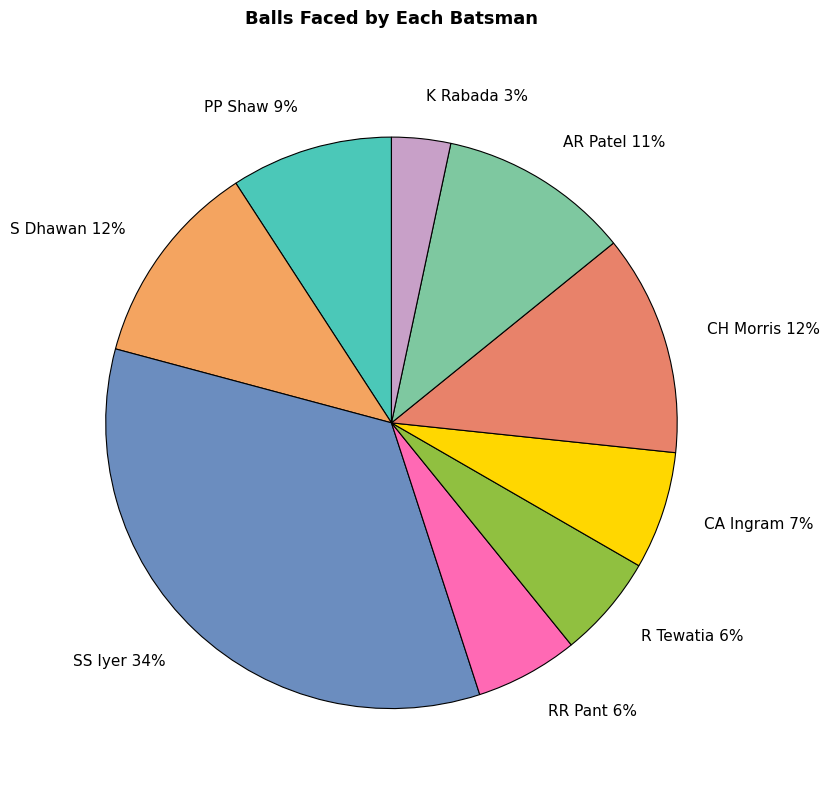

The R Tewatia slice represents 1% of the pie. True or false?

False